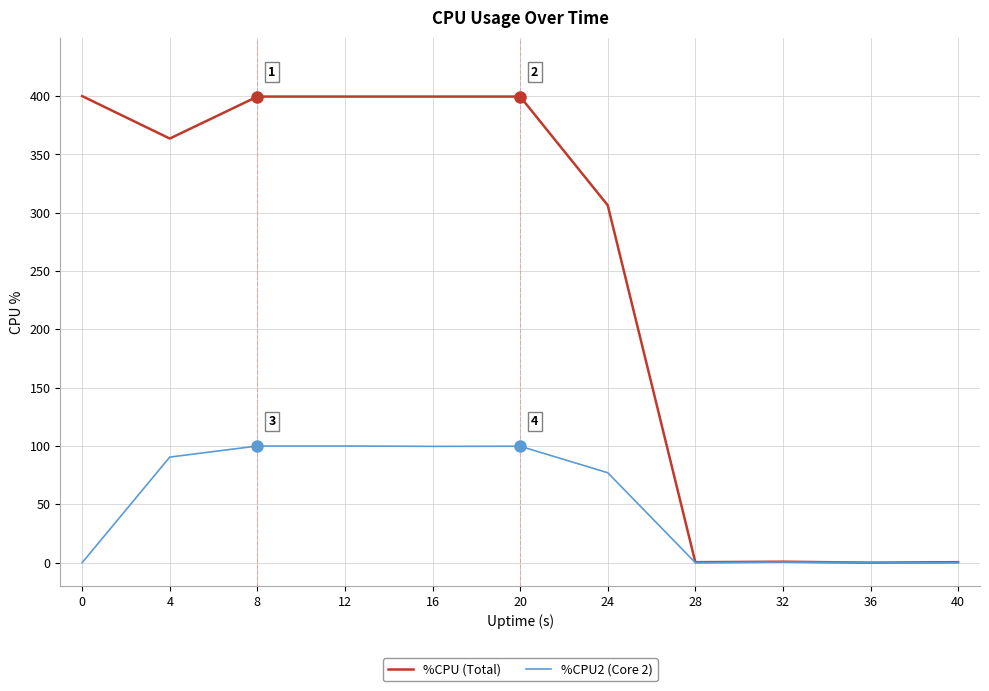

What is the maximum value shown in the chart?

400.0